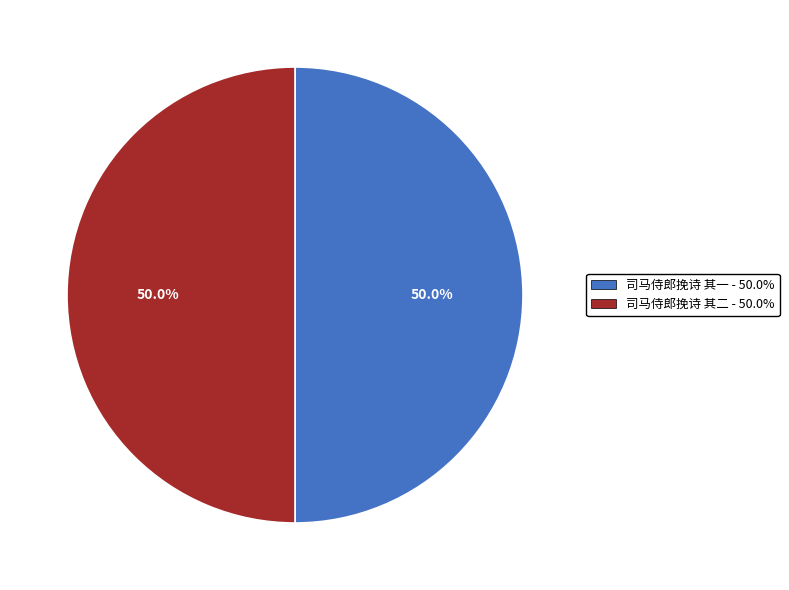

How many slices are in this pie chart?

2